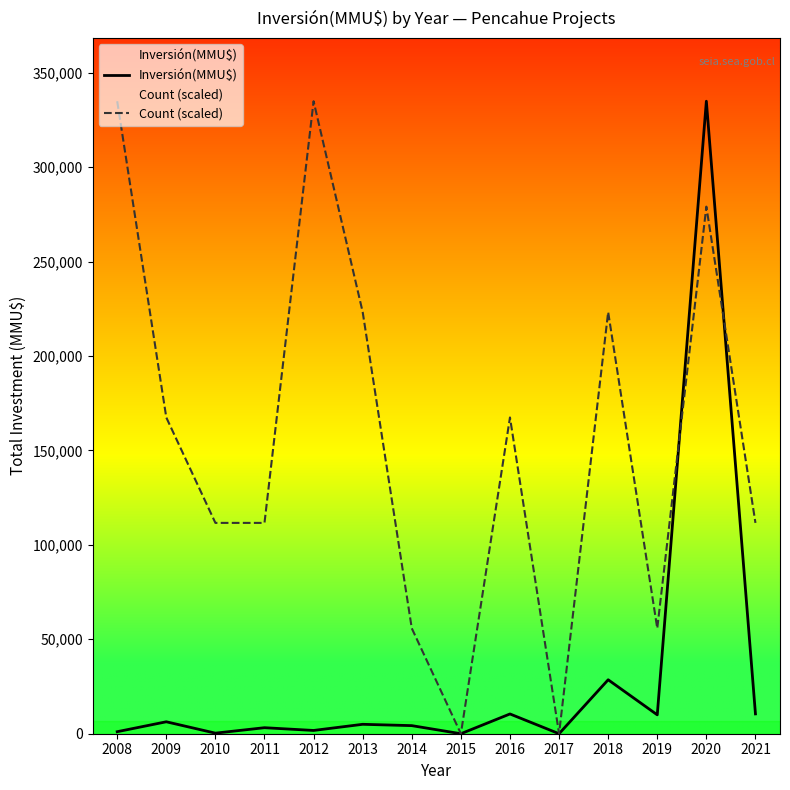

What is the value of the Inversión(MMU$) point at the 7th from the left?

4284.0